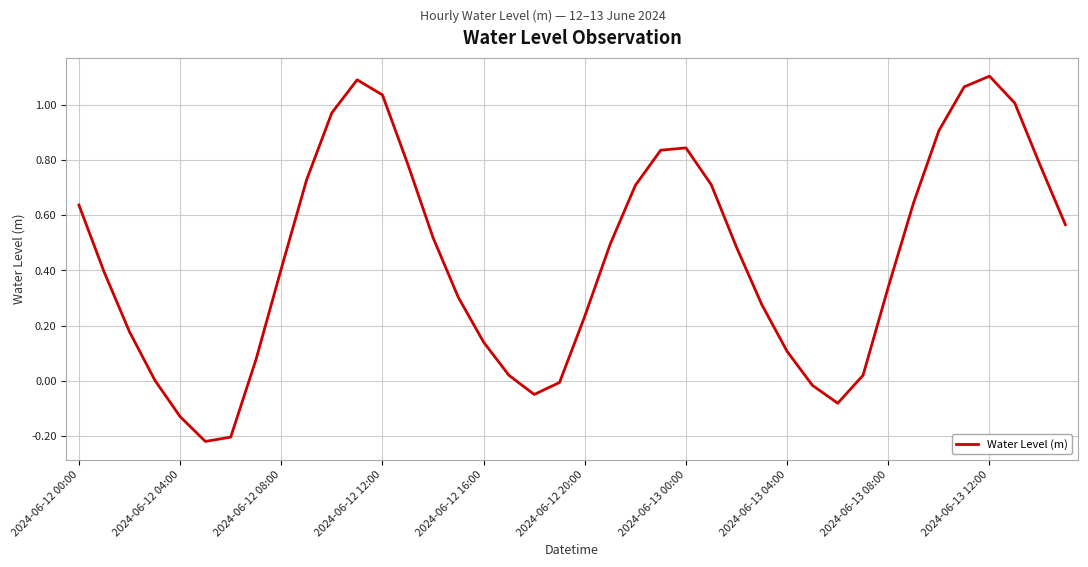

What is the difference between the maximum and minimum values?

1.3